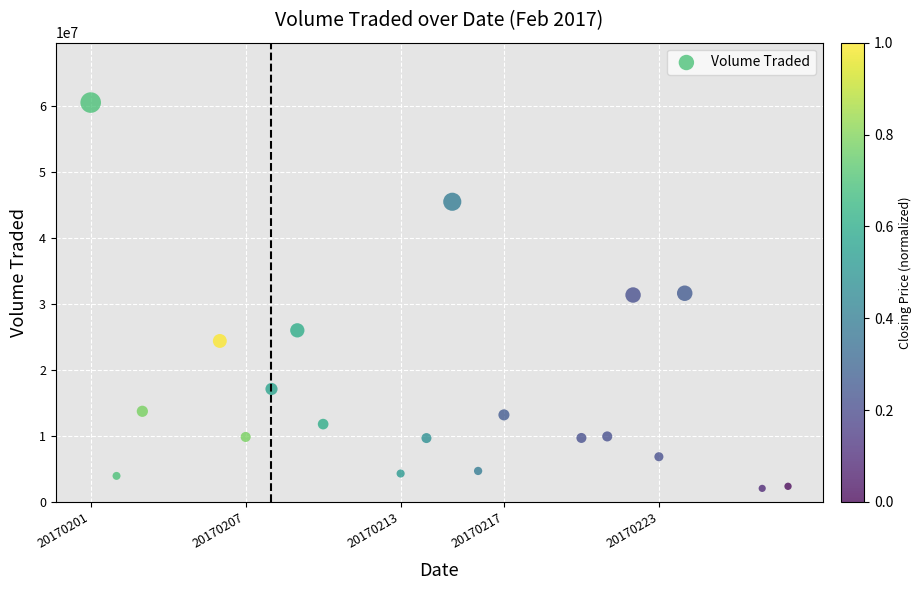

What is the range of X values (max minus min)?

27